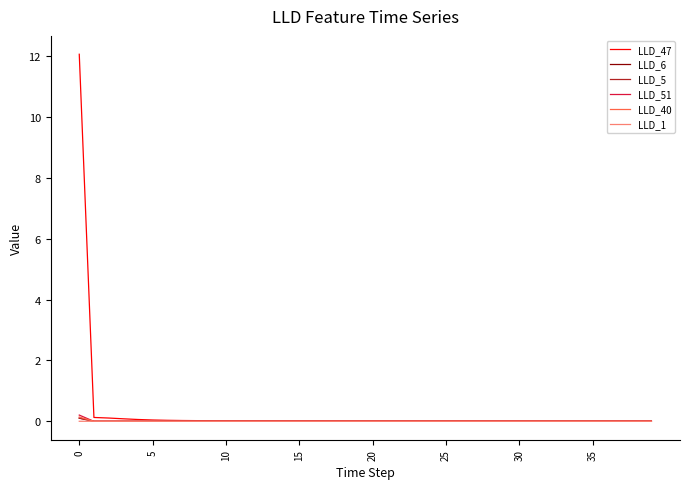

Which series has the largest range (max minus min)?

LLD_47